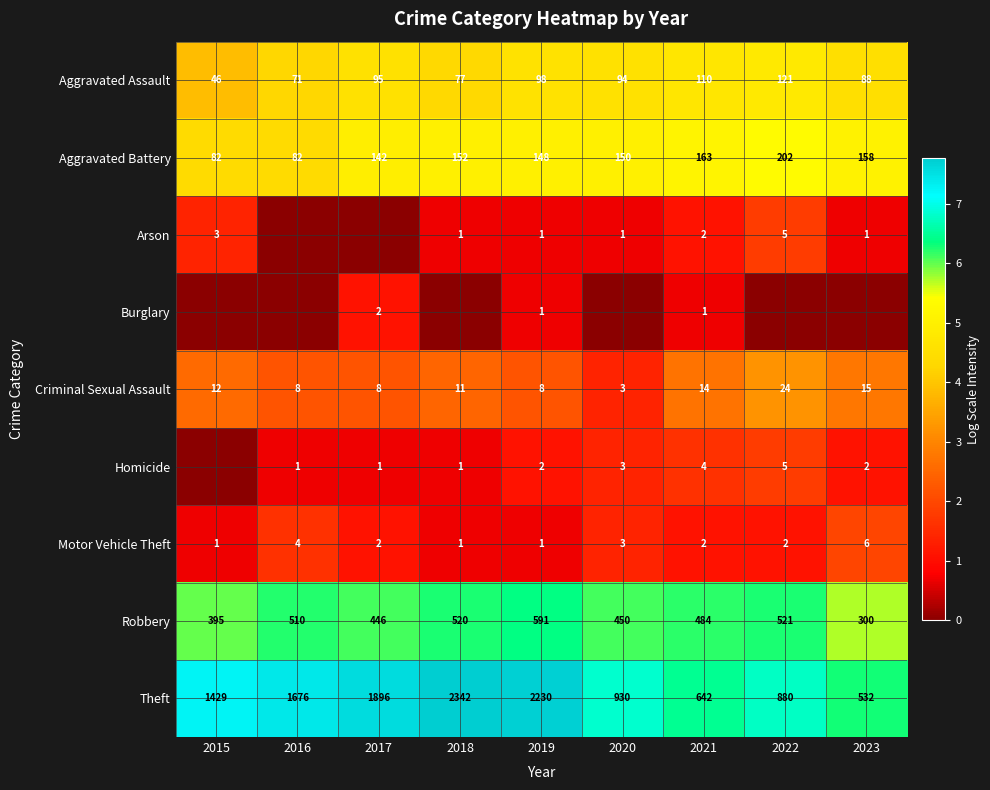

What is the average value of the Aggravated Assault series?

89